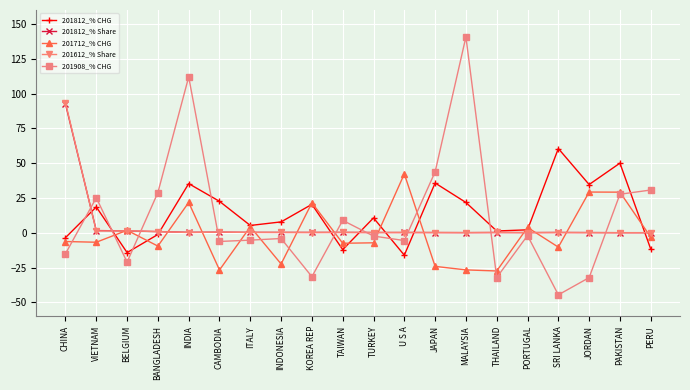

At how many categories does at least one series exceed 55?

4